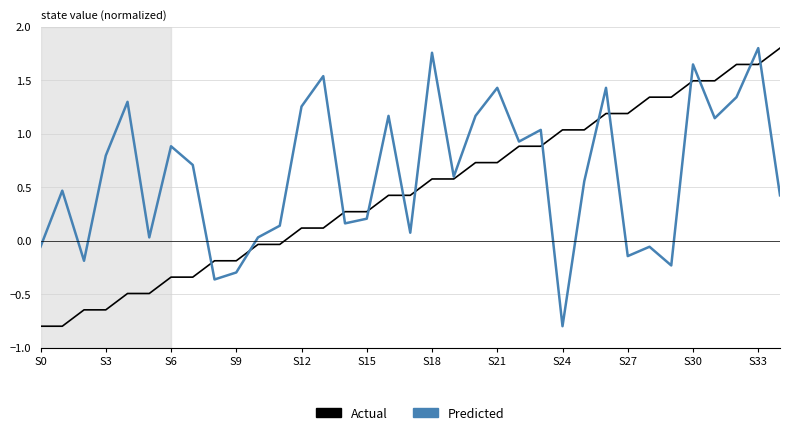

Which series has the largest total across all categories?

Predicted